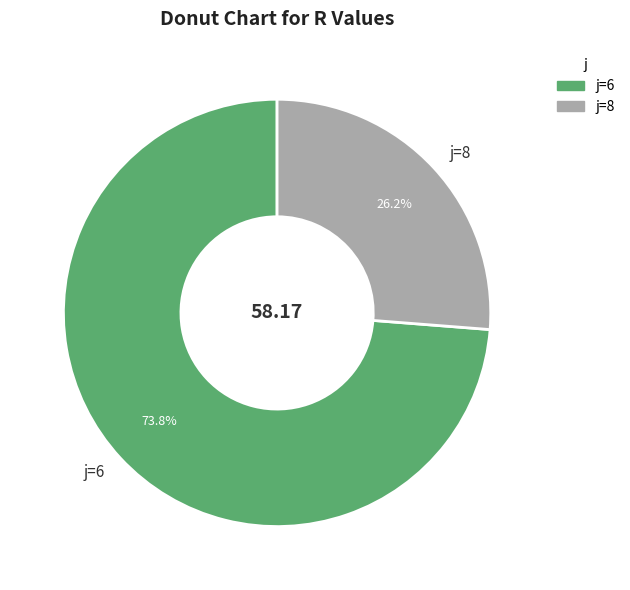

Rank the categories by value from highest to lowest.

j=6, j=8